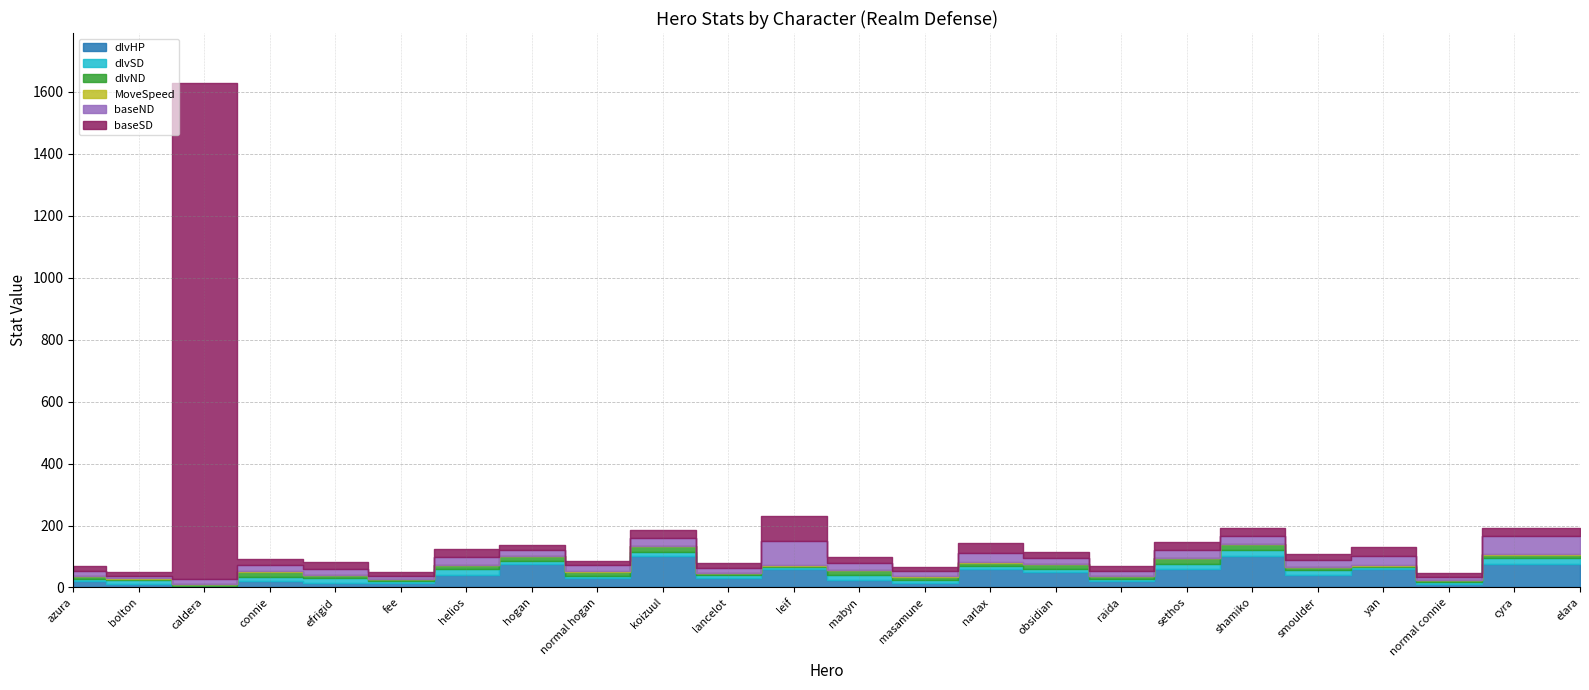

What is the difference between the second highest and minimum values in the MoveSpeed series?

2.1